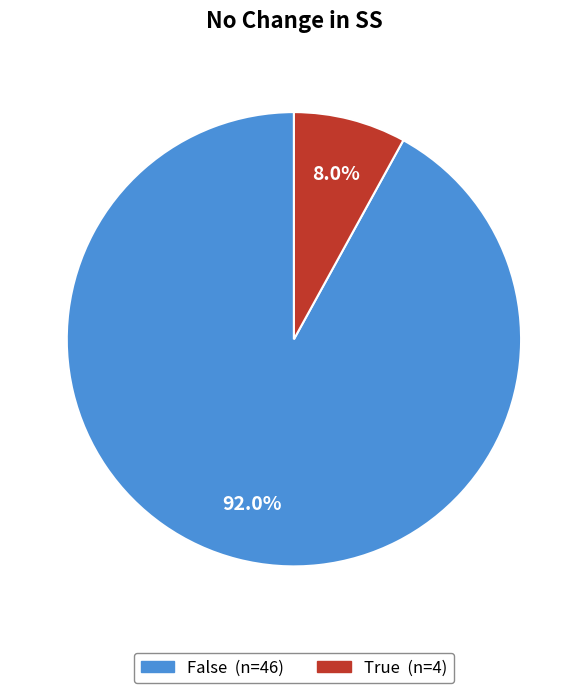

How many slices are in this pie chart?

2